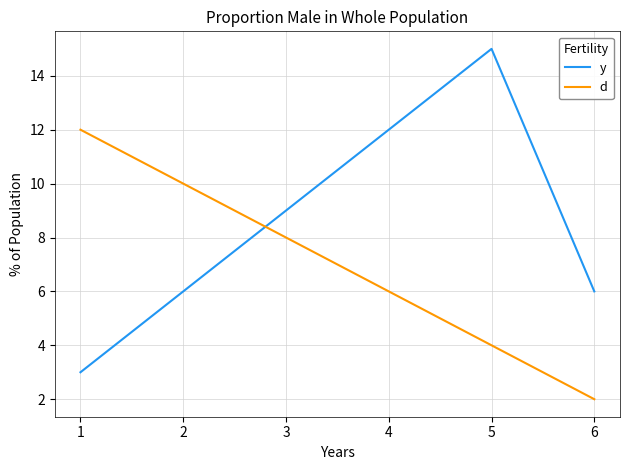

Rank the series by their maximum value, from highest to lowest.

y, d